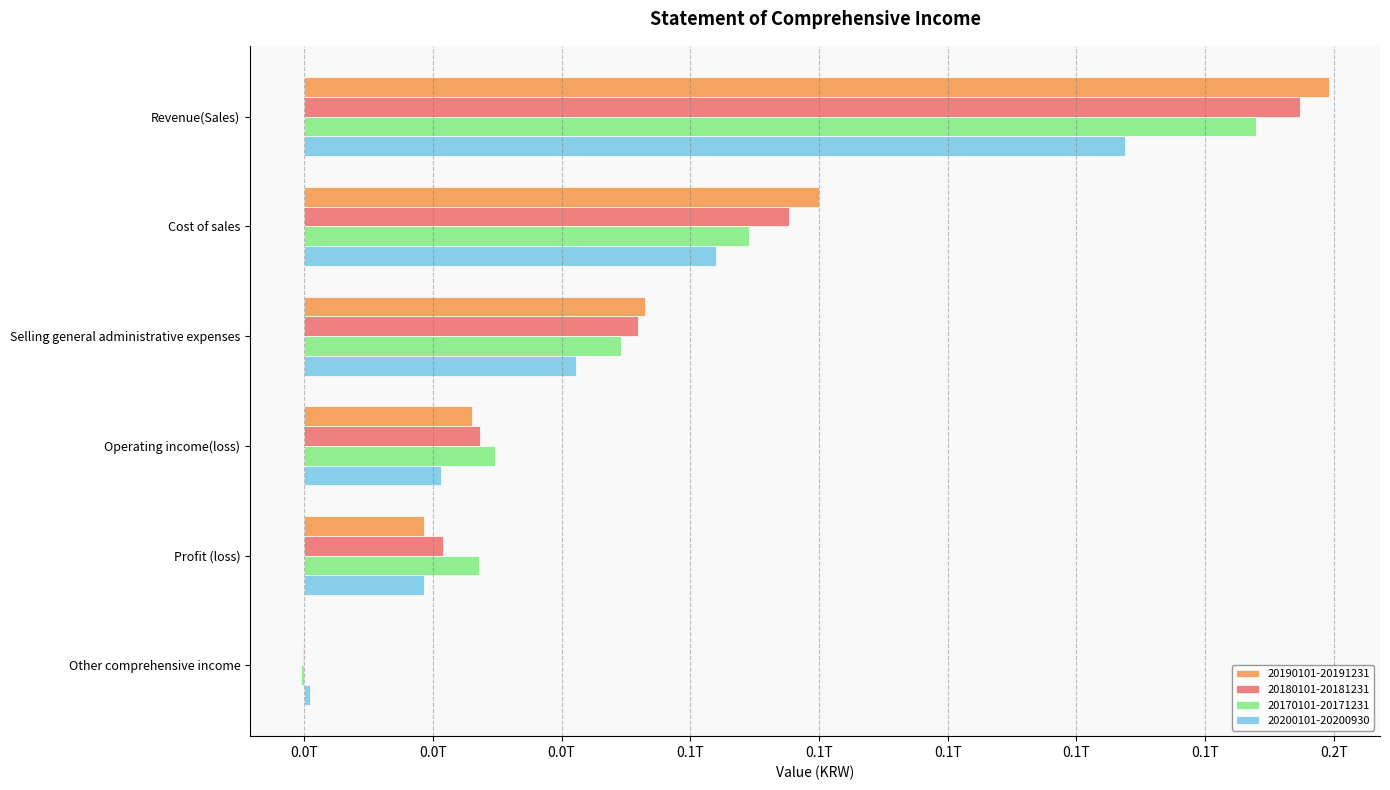

What are all the series names shown in the legend?

20190101-20191231, 20180101-20181231, 20170101-20171231, 20200101-20200930